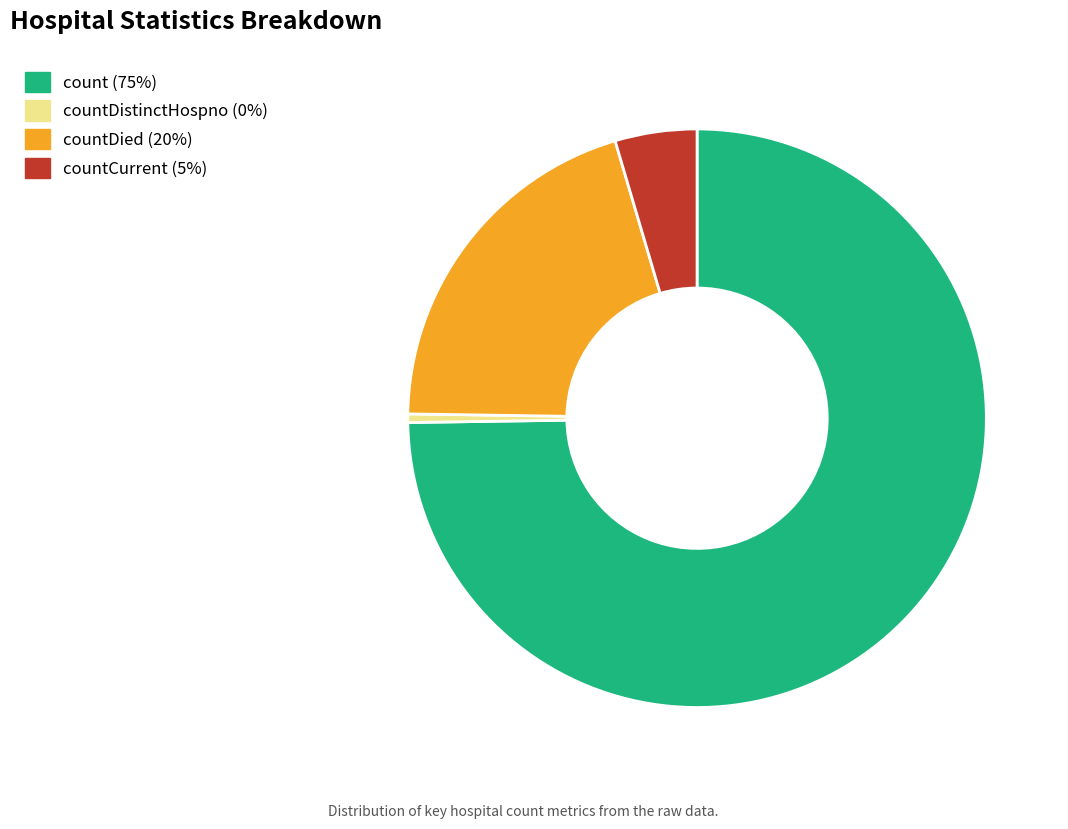

Is there a majority slice in this chart?

Yes